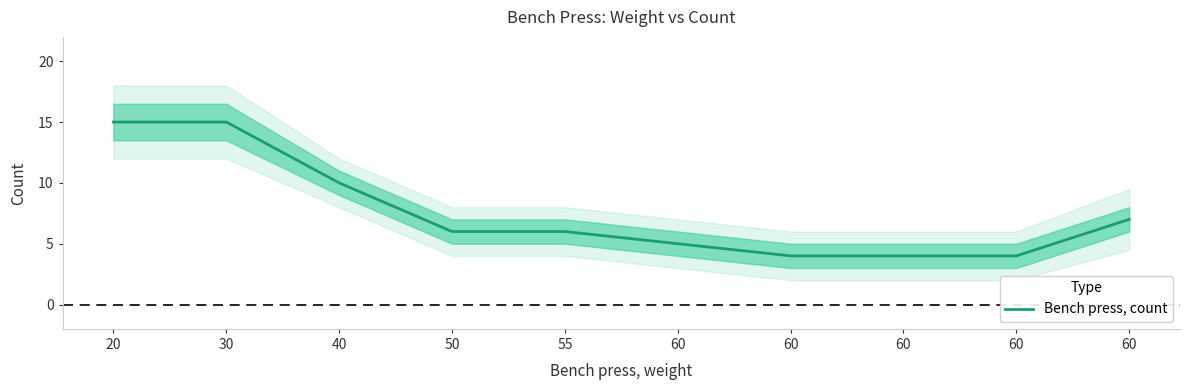

Reading left to right, transcribe all the data shown in this chart.

15	15	10	6	6	5	4	4	4	7